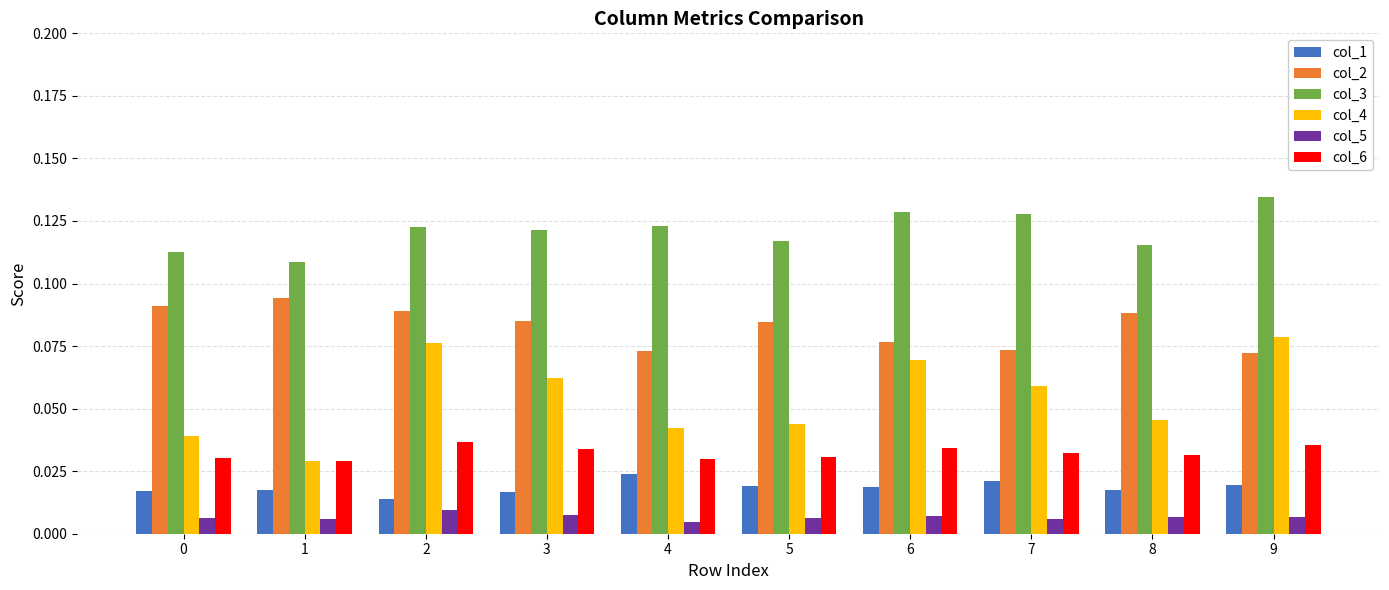

Which series has the largest total across all categories?

col_3